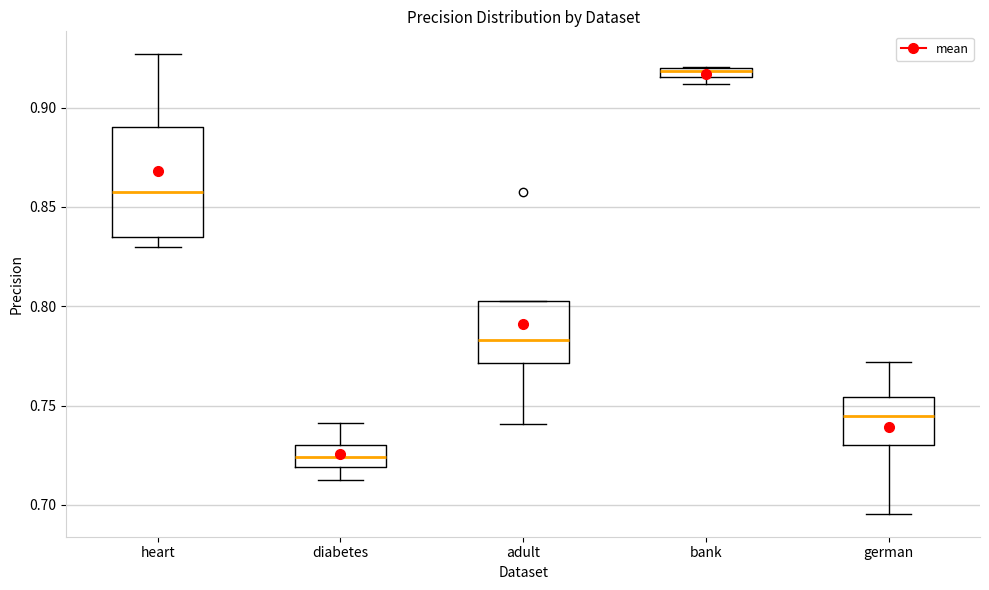

Comparing the boxes themselves (not the whiskers), which one is the tallest?

heart